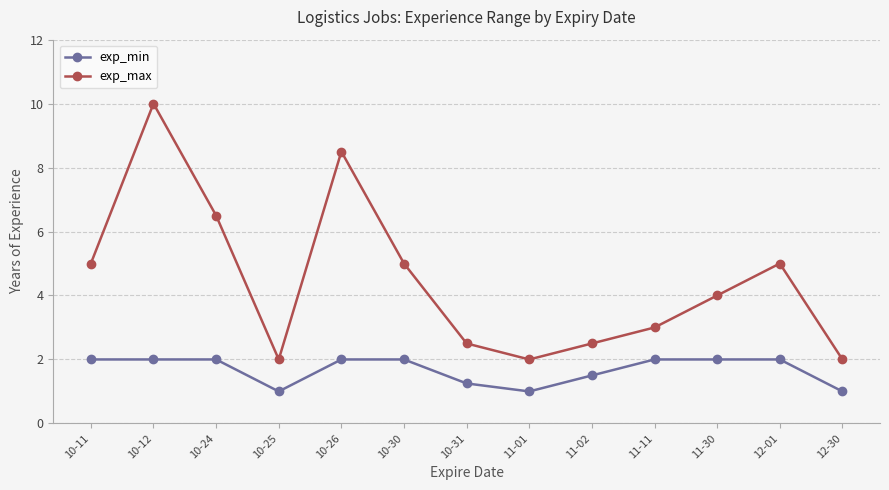

Is it true that exp_max equals 5.0 at 10-11?

True